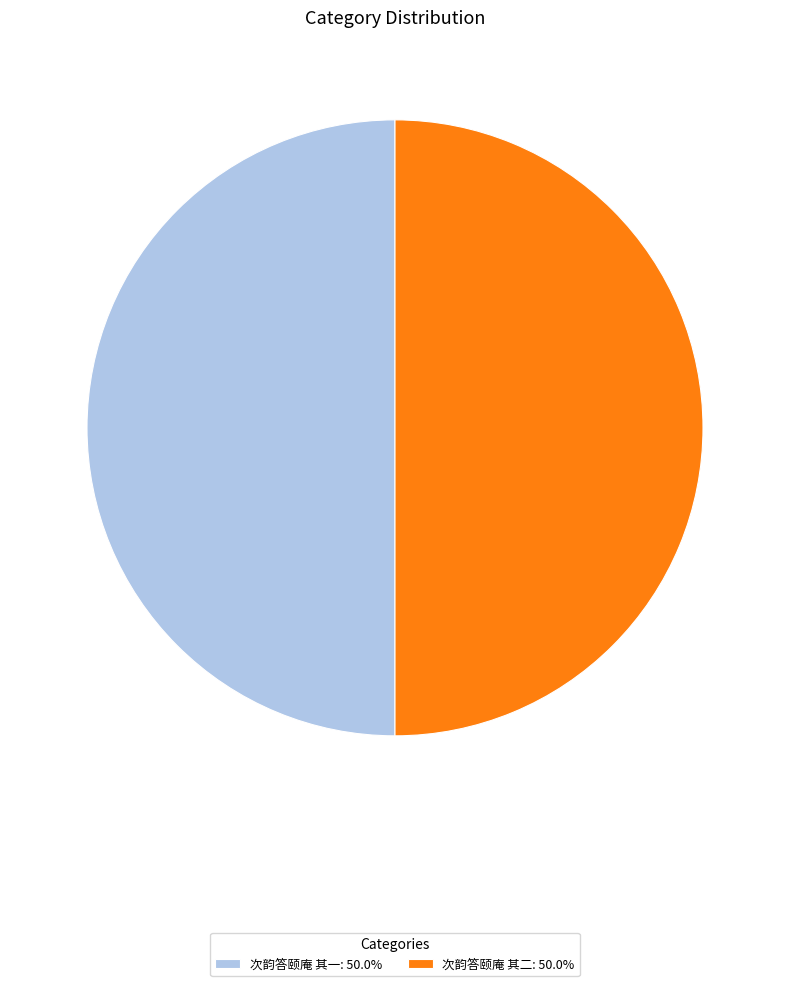

How many slices are in this pie chart?

2